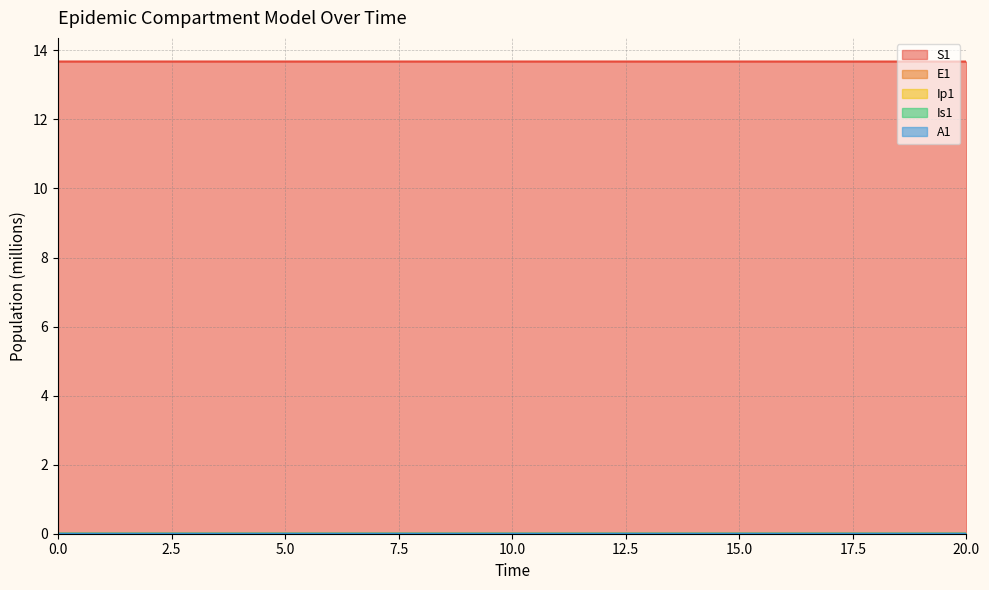

Which series has the largest total across all categories?

S1